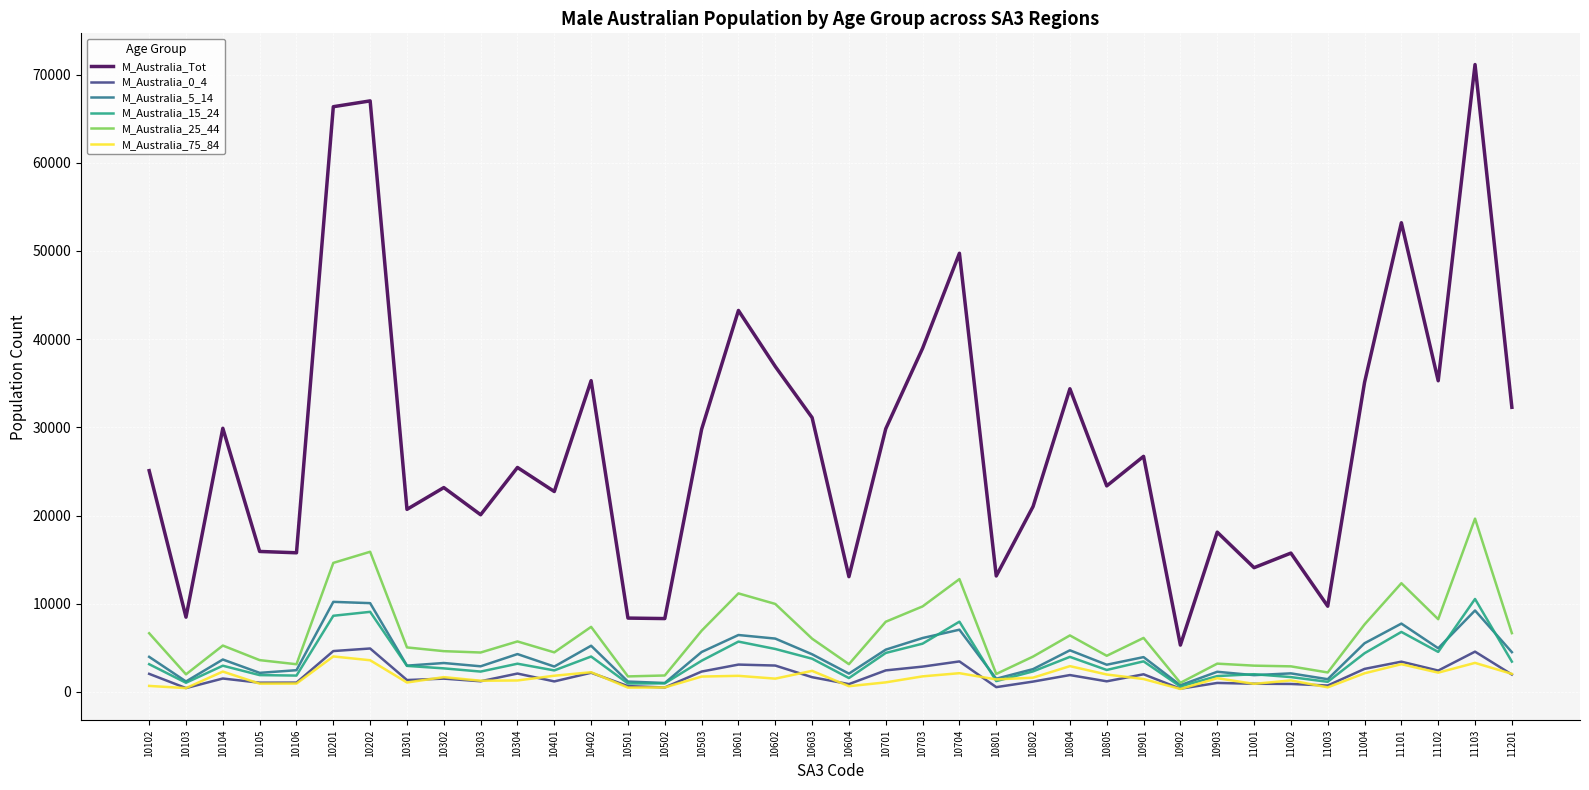

Is it true that M_Australia_5_14 equals 10062 at 10202?

True